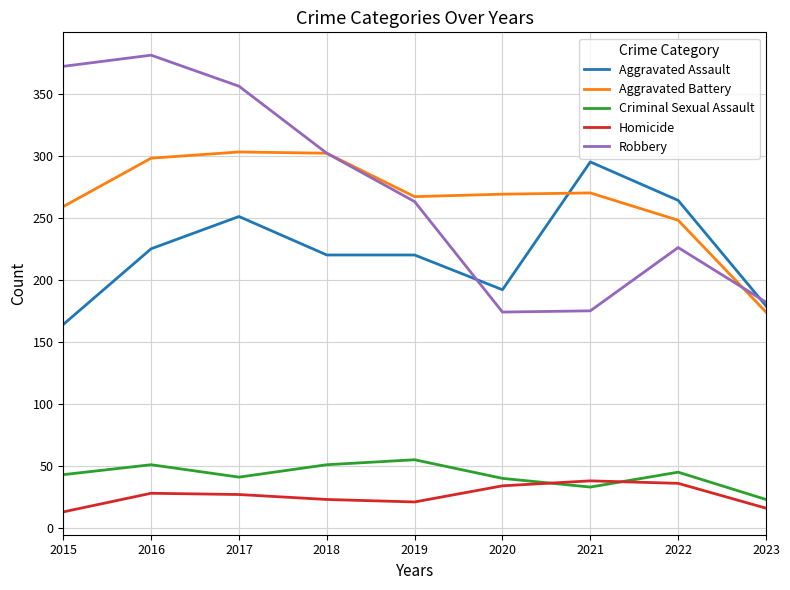

True or false: Aggravated Assault and Homicide cross at least once.

False